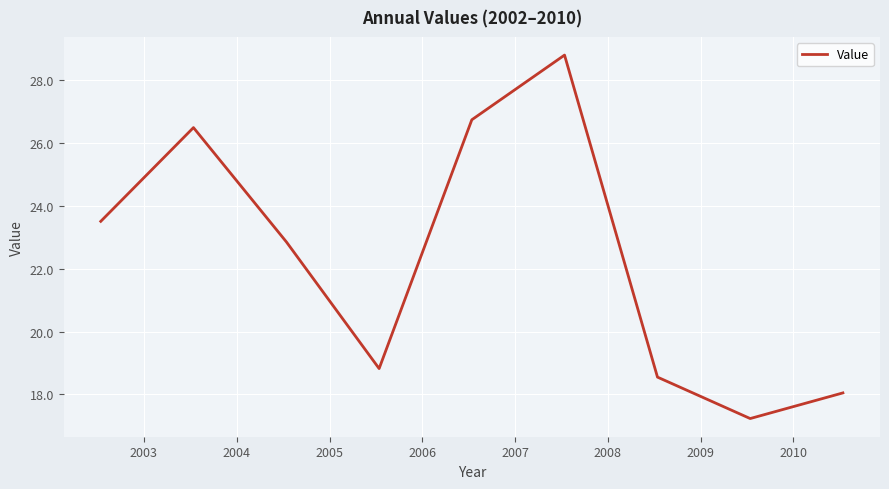

True or false: the data has more than 2 interior local peaks.

False